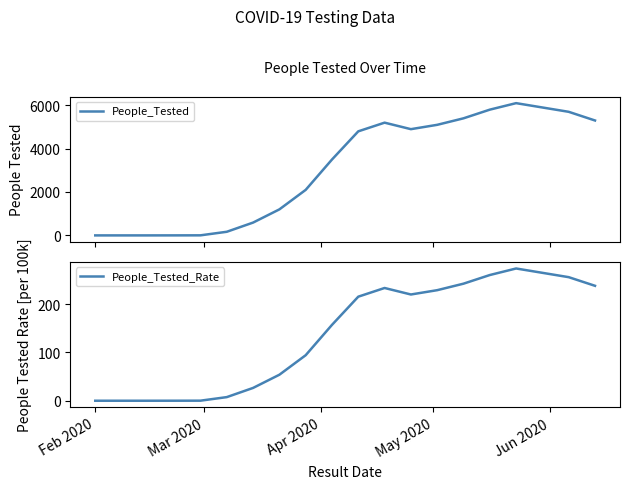

Reading left to right, transcribe all the data shown in this chart.

People_Tested: 0.0	0.0	0.0	1.0	3.0	167.0	591.0	1200.0	2100.0	3500.0	4800.0	5200.0	4900.0	5100.0	5400.0	5800.0	6100.0	5900.0	5700.0	5300.0
People_Tested_Rate: 0.0	0.0	0.0	0.0	0.1	7.5	26.6	53.9	94.3	157.2	215.7	233.7	220.2	229.1	242.6	260.5	274.1	265.1	256.1	238.2